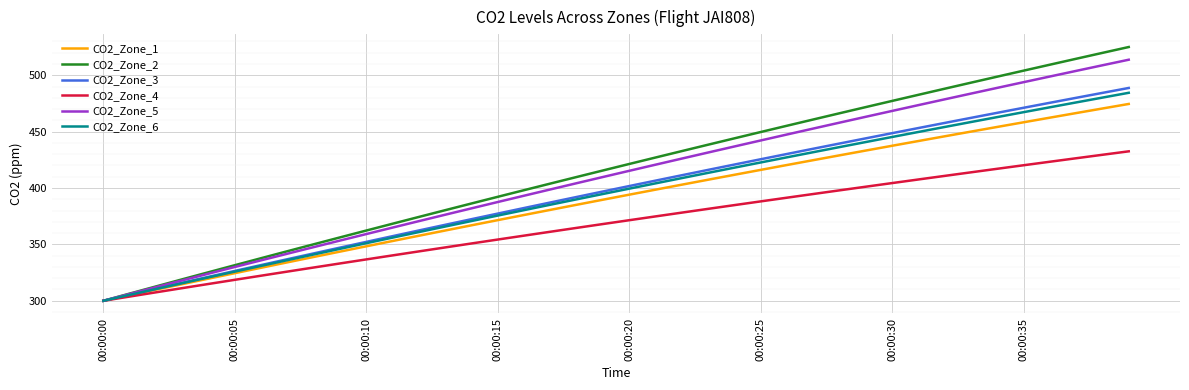

Which series has the largest range (max minus min)?

CO2_Zone_2